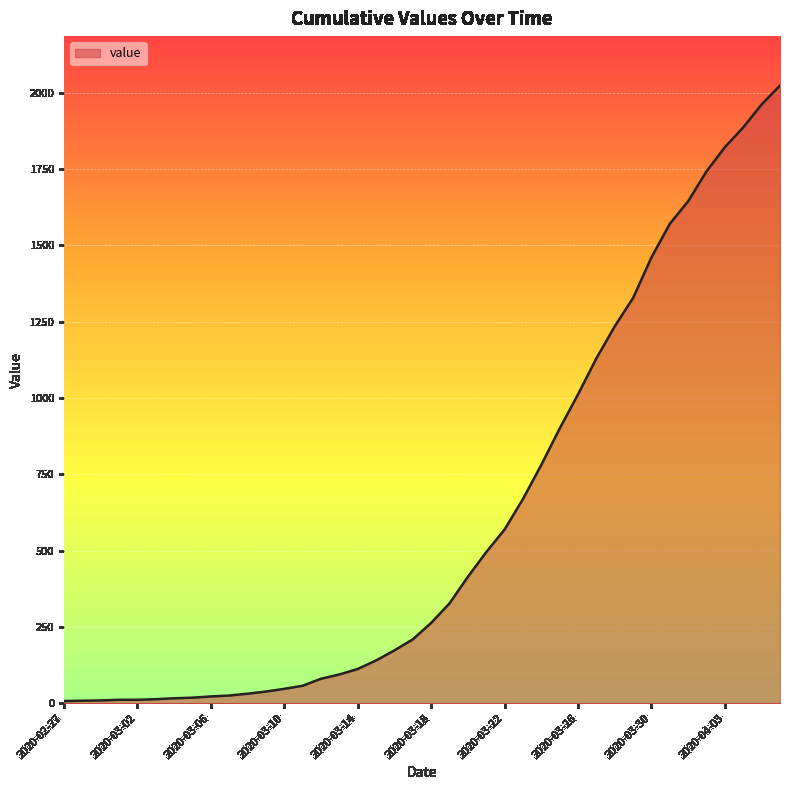

How many lines are shown in the chart?

1